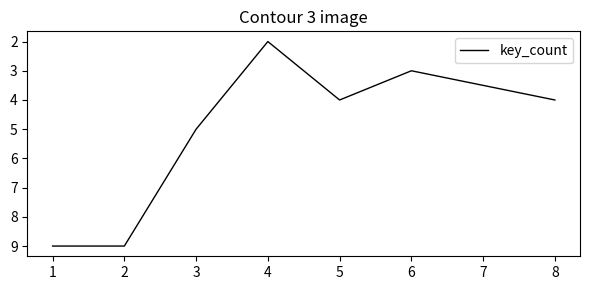

What is the difference between the maximum and minimum values?

7